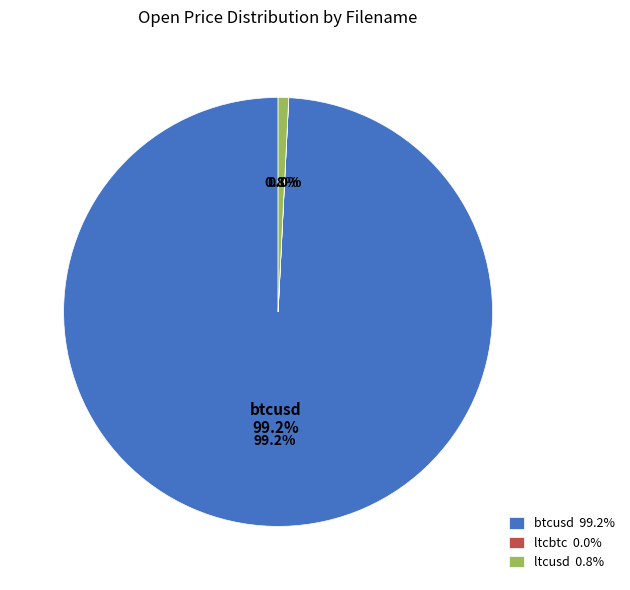

The ltcusd slice represents 11% of the pie. True or false?

False